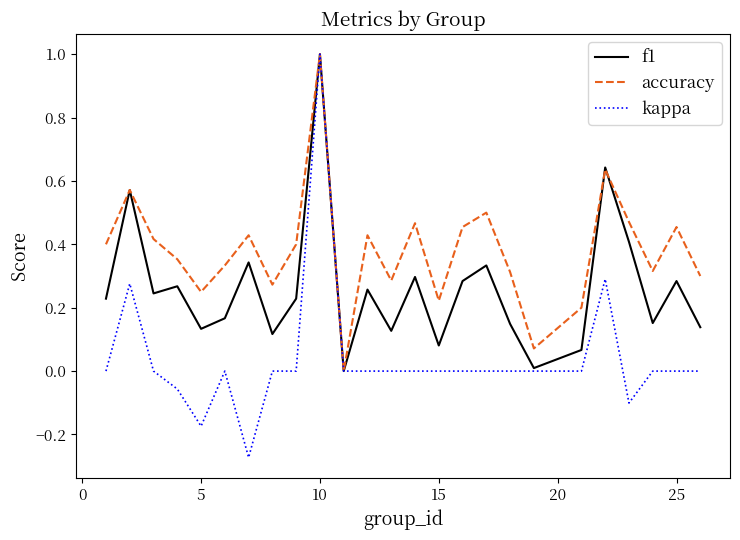

Rank the series by their average value, from lowest to highest.

kappa, f1, accuracy